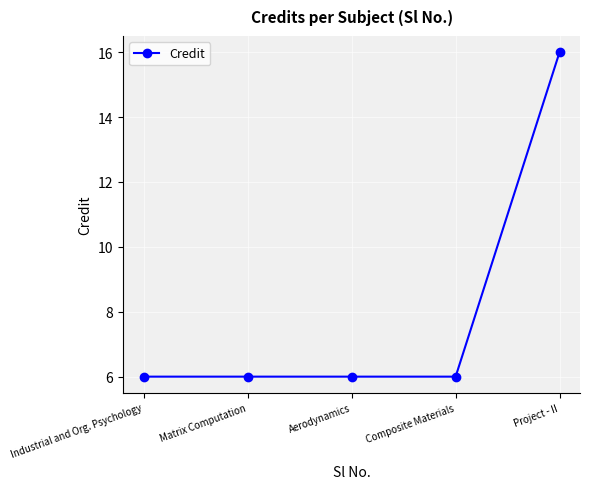

Is it true that the value at Aerodynamics is 6?

True